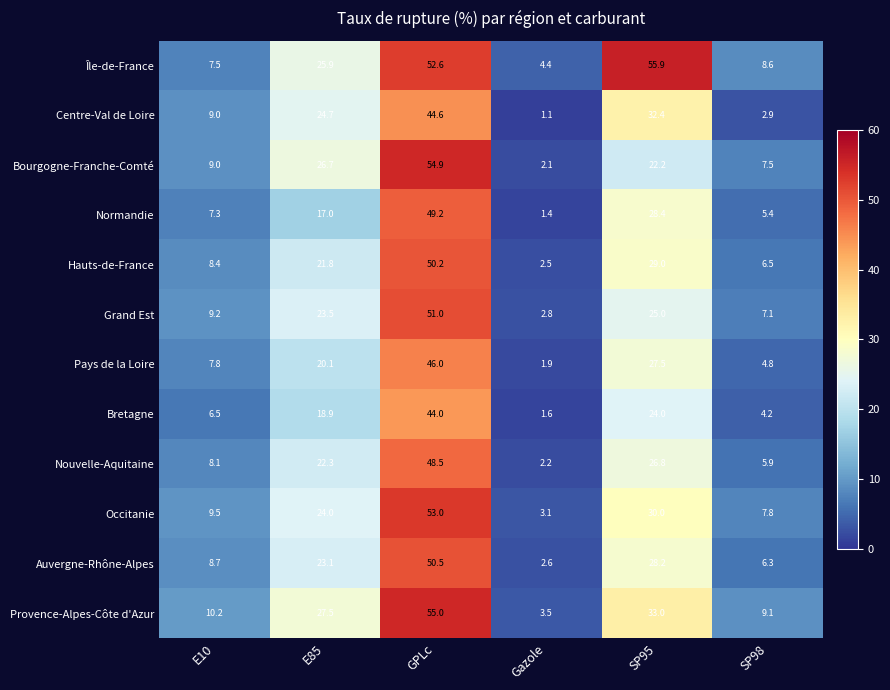

What is the sum of all Auvergne-Rhône-Alpes values?

119.4